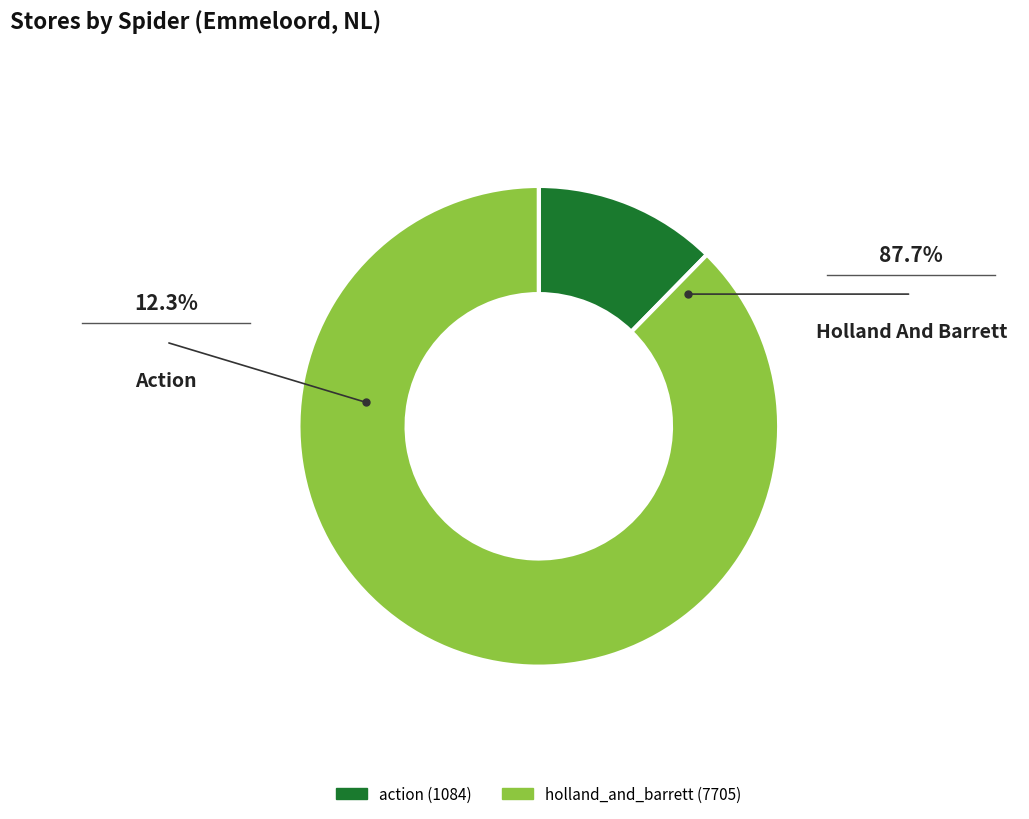

What is the ratio of the value at holland_and_barrett to the value at action?

7.1